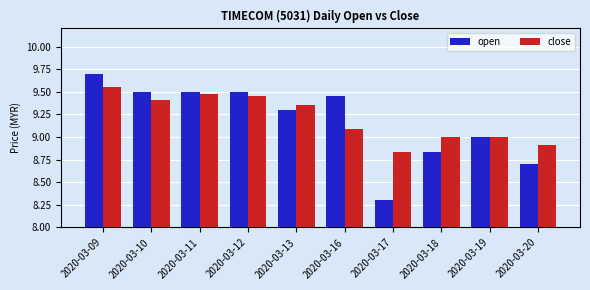

At how many categories does at least one series exceed 8?

10